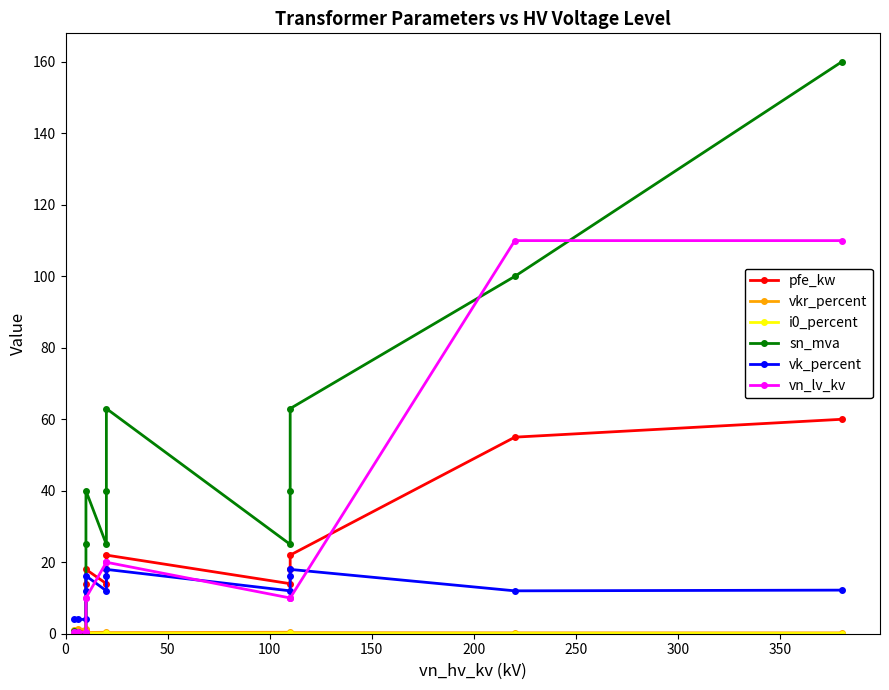

Which has a higher value, 350 or 200?

350